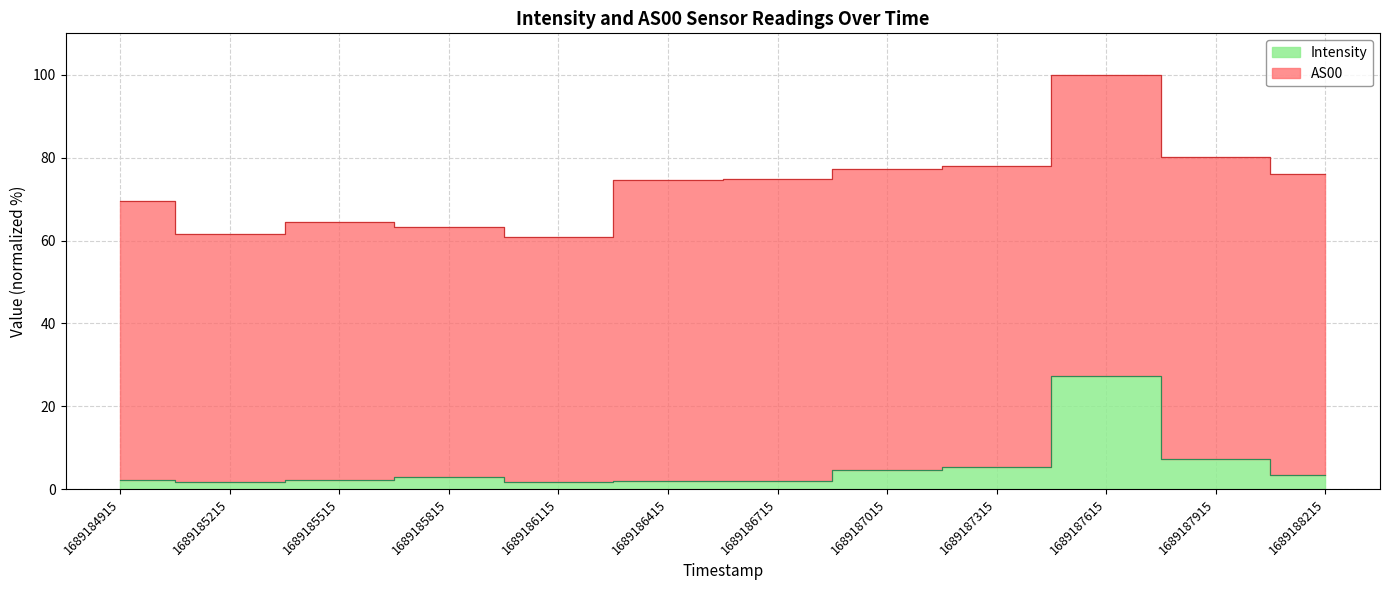

List the labels in order of value, largest first.

1689187615, 1689187915, 1689187315, 1689187015, 1689188215, 1689185815, 1689185515, 1689184915, 1689186715, 1689186415, 1689185215, 1689186115